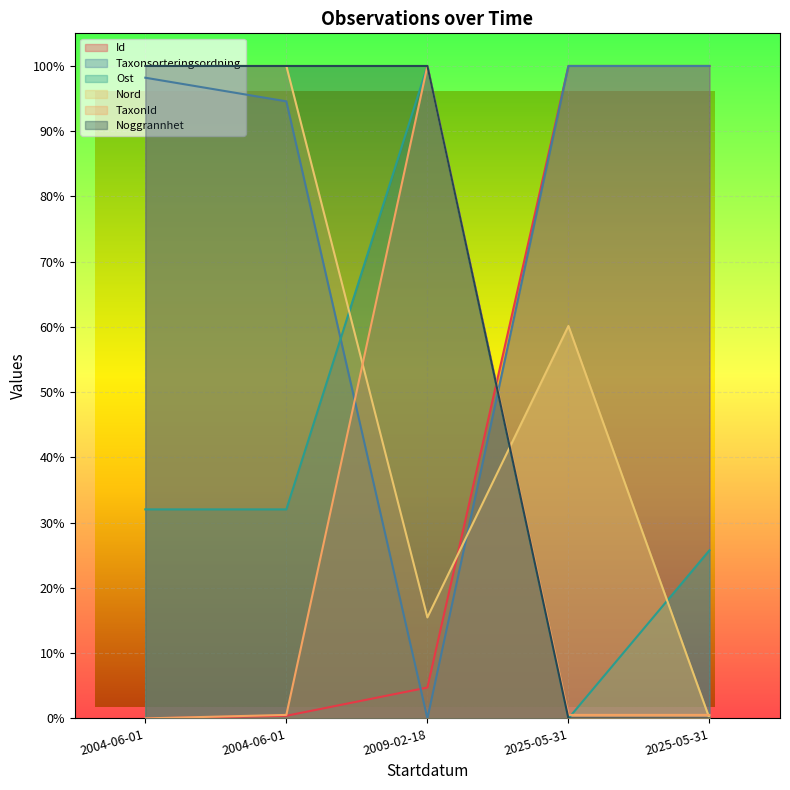

At how many categories does at least one series exceed 0?

5